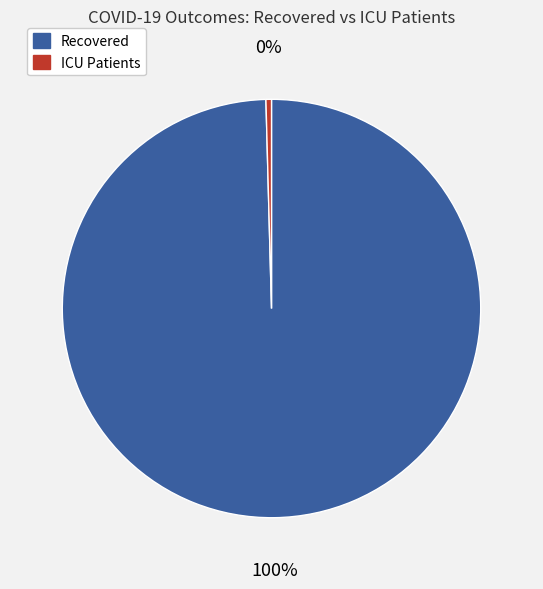

Is there a majority slice in this chart?

Yes